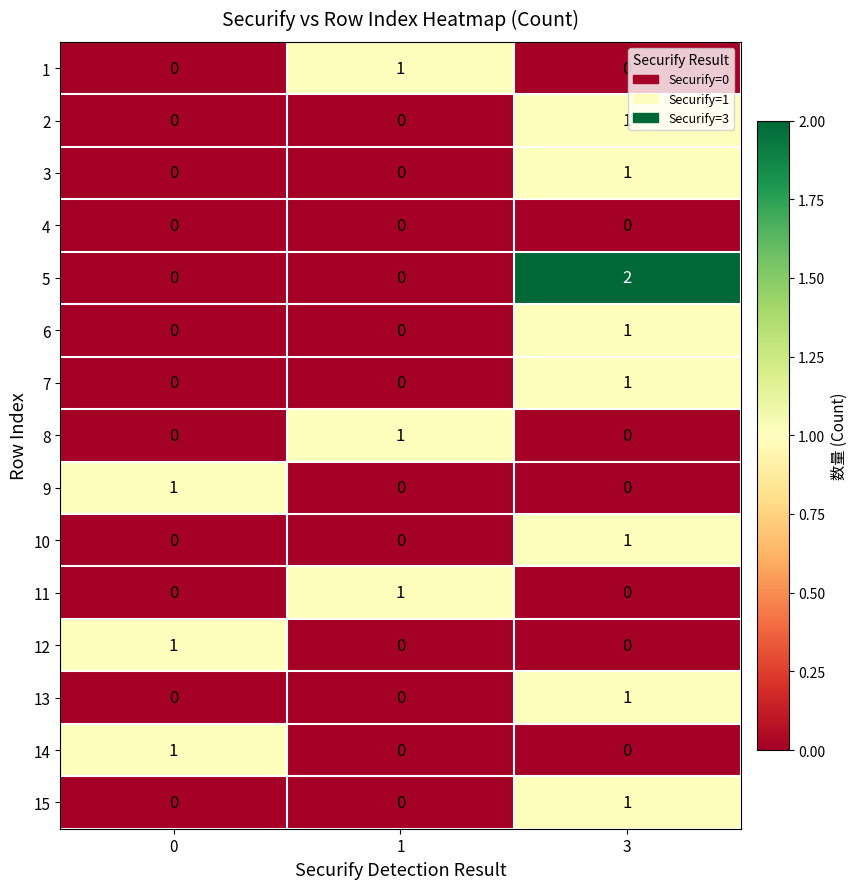

How many distinct data groups are displayed?

15